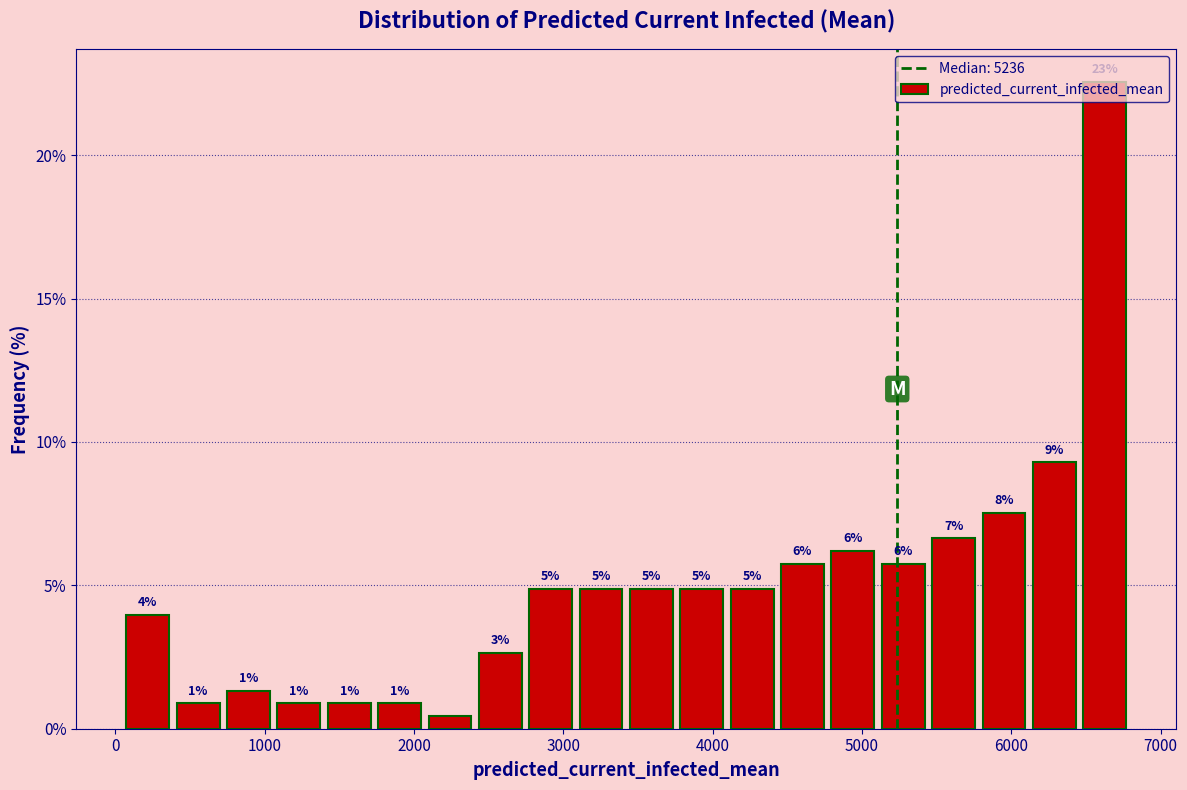

Around what value on the x-axis is the tallest bar? Give the approximate position of its centre, as read against the axis.

6600